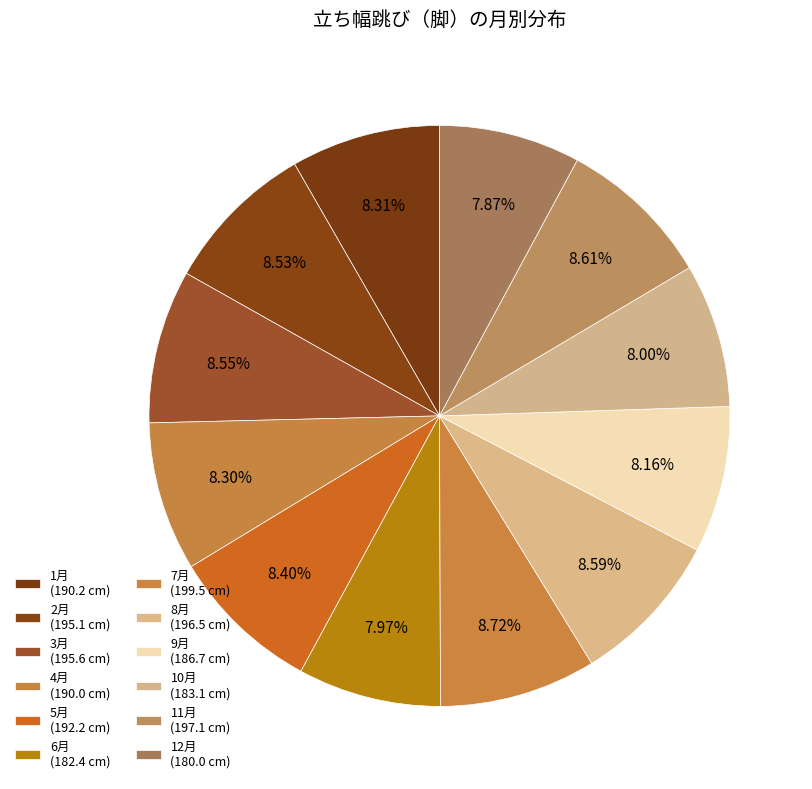

Count the number of slices in the pie.

12